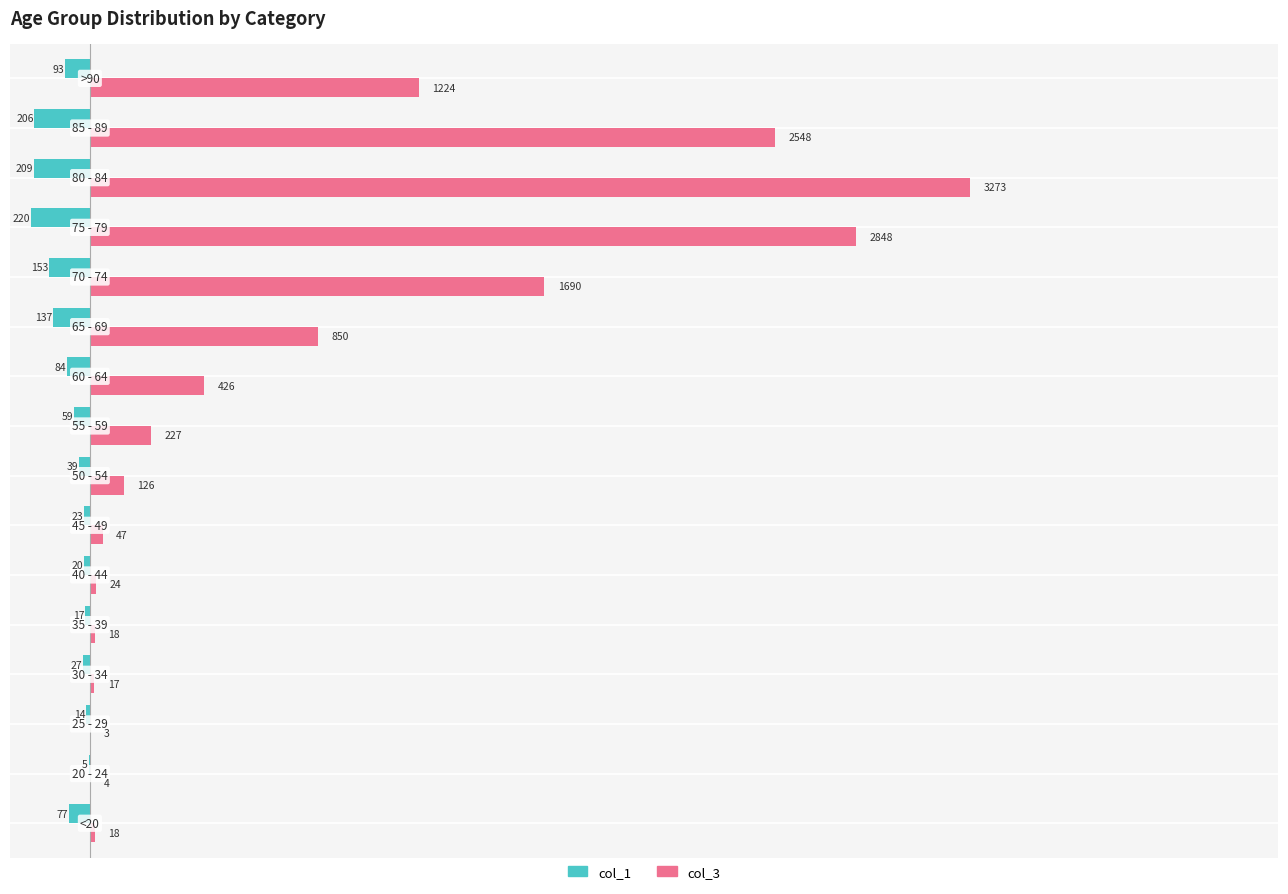

What is the sum of all col_1 values?

-1383